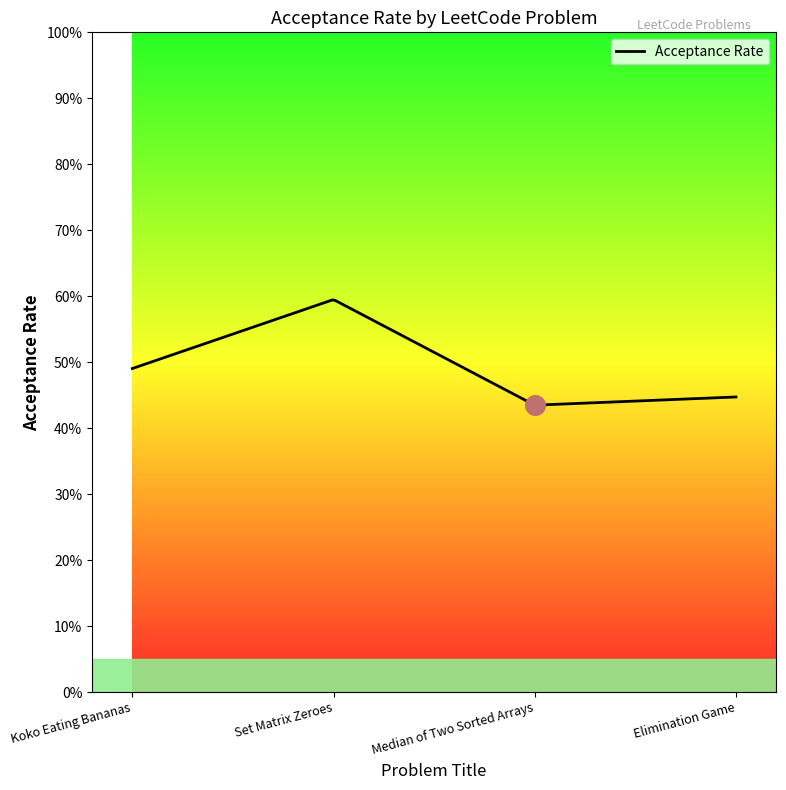

Which has a higher value, Median of Two Sorted Arrays or Koko Eating Bananas?

Koko Eating Bananas